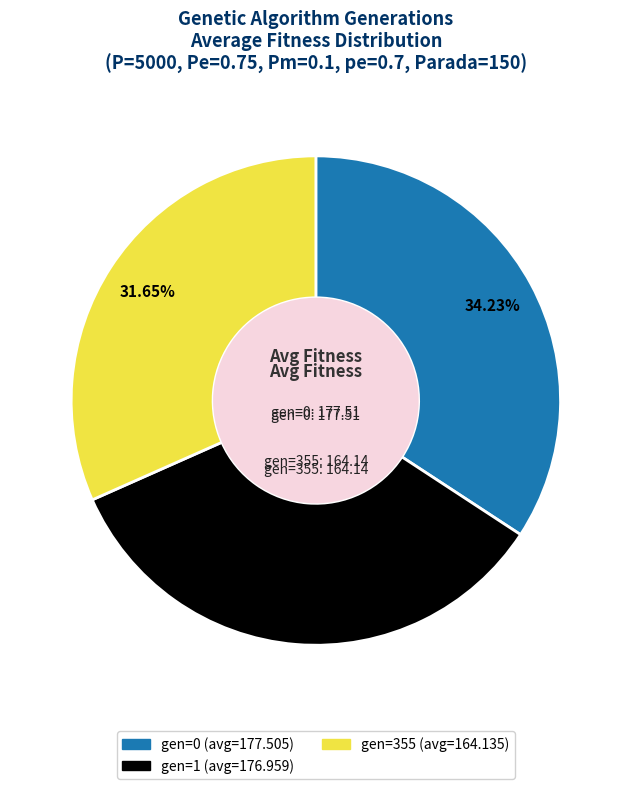

Which has a higher value, gen=355 or gen=1?

gen=1